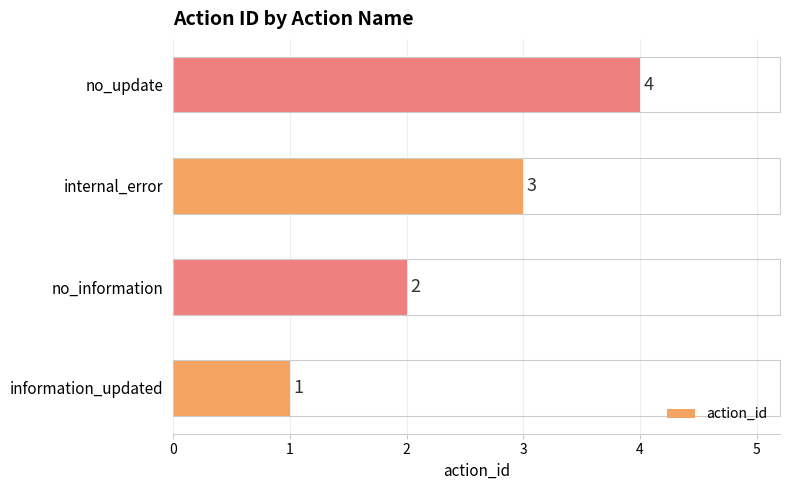

The chart shows a value of 2 at information_updated. True or false?

False